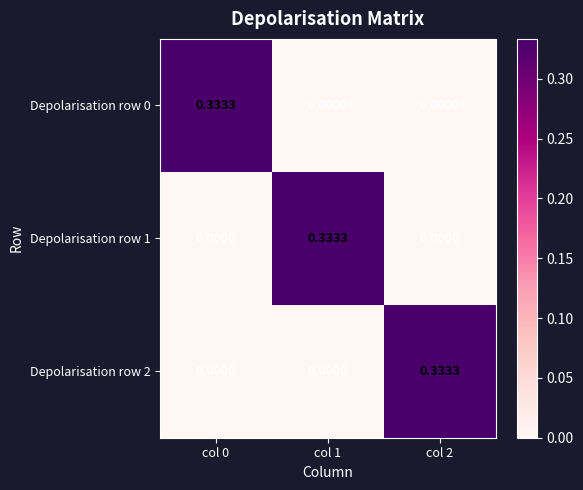

Is the value of Depolarisation row 2 at col 0 greater than the value of Depolarisation row 0 at col 0?

No